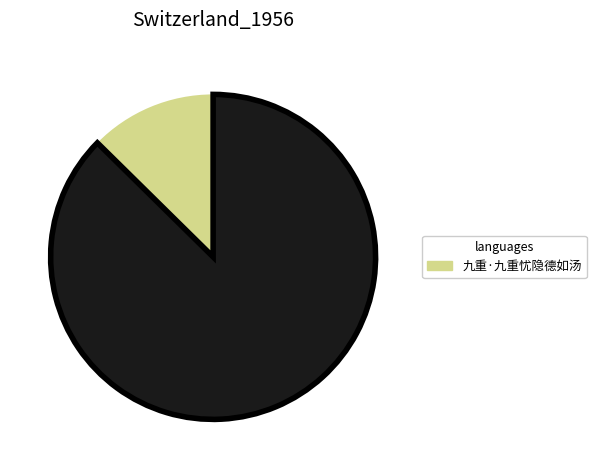

Is there a majority slice in this chart?

Yes